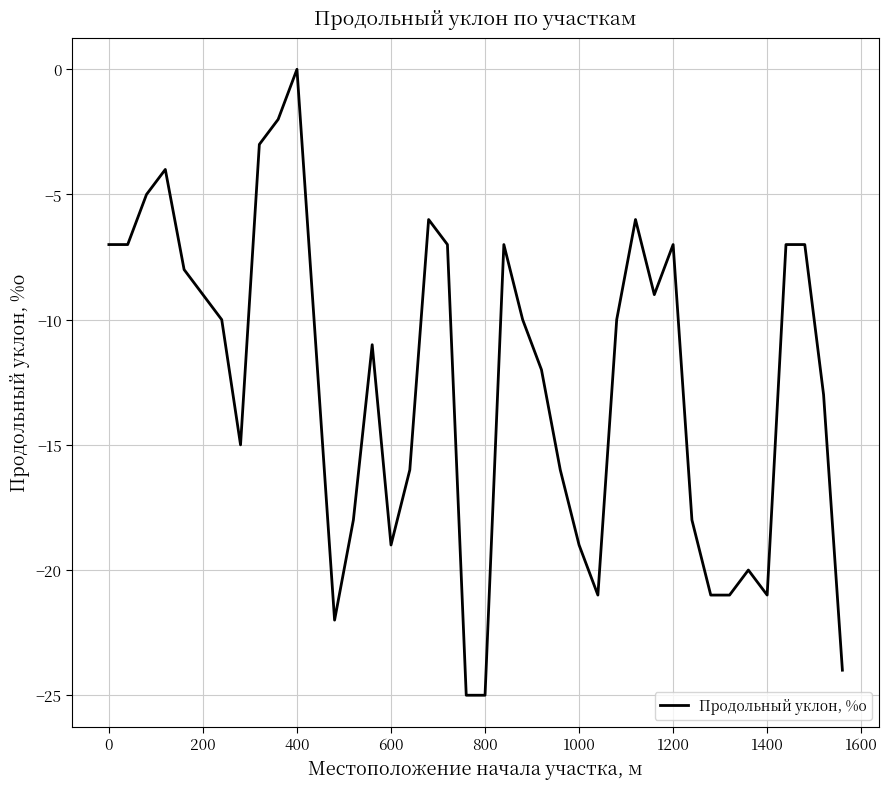

What is the smallest value displayed?

-25